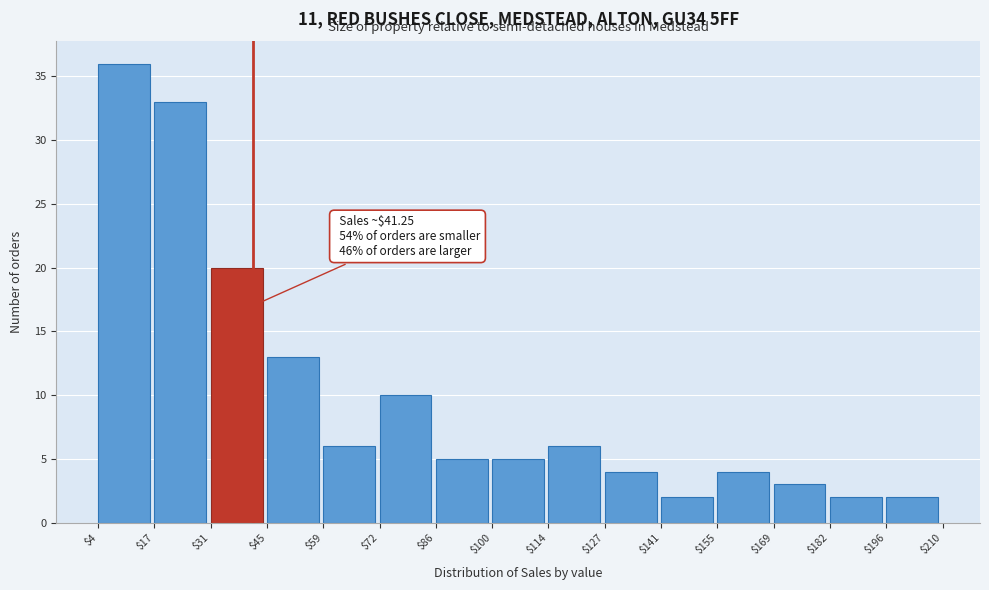

Which range on the x-axis has the tallest bar?

$4 to $17